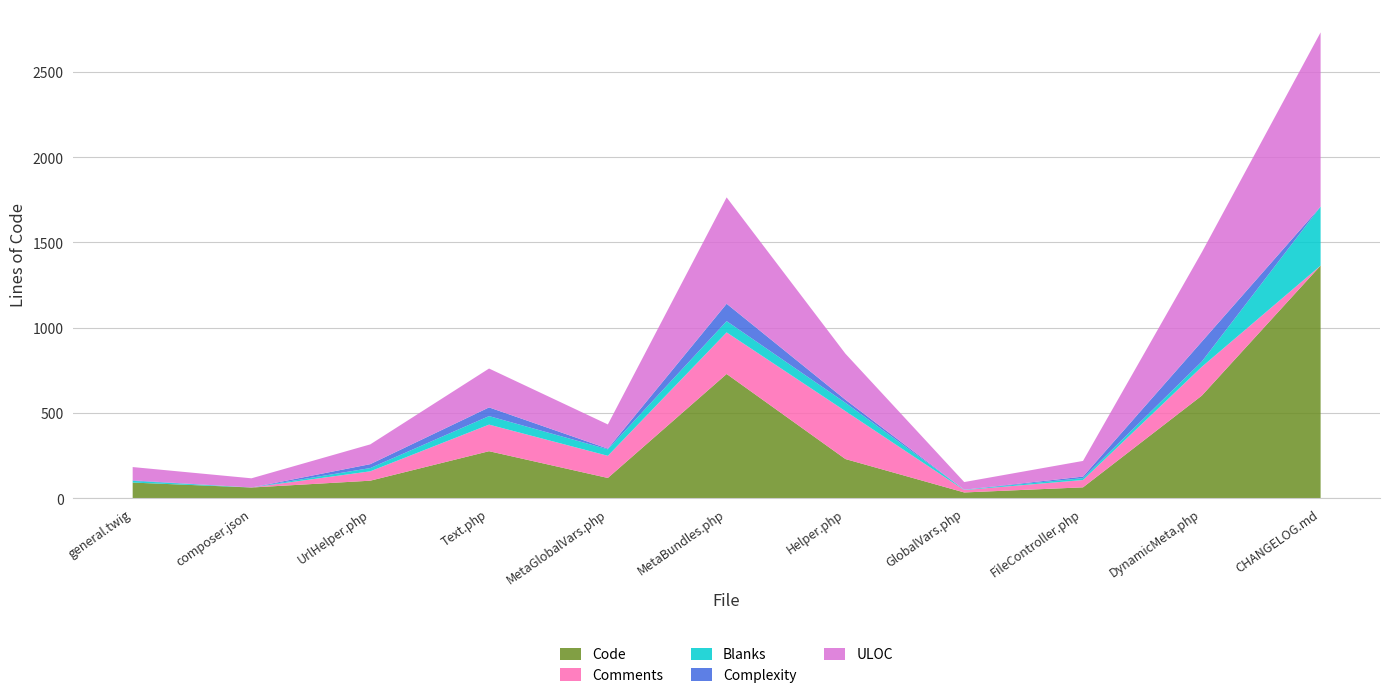

Reading right to left, what are all the values shown in this chart?

Code: CHANGELOG.md=1364	DynamicMeta.php=601	FileController.php=63	GlobalVars.php=33	Helper.php=229	MetaBundles.php=728	MetaGlobalVars.php=118	Text.php=275	UrlHelper.php=102	composer.json=62	general.twig=91
Comments: CHANGELOG.md=0	DynamicMeta.php=169	FileController.php=43	GlobalVars.php=14	Helper.php=281	MetaBundles.php=244	MetaGlobalVars.php=130	Text.php=156	UrlHelper.php=55	composer.json=0	general.twig=0
Blanks: CHANGELOG.md=346	DynamicMeta.php=31	FileController.php=11	GlobalVars.php=2	Helper.php=49	MetaBundles.php=66	MetaGlobalVars.php=38	Text.php=50	UrlHelper.php=19	composer.json=0	general.twig=10
Complexity: CHANGELOG.md=0	DynamicMeta.php=117	FileController.php=9	GlobalVars.php=0	Helper.php=18	MetaBundles.php=102	MetaGlobalVars.php=4	Text.php=51	UrlHelper.php=23	composer.json=0	general.twig=3
ULOC: CHANGELOG.md=1022	DynamicMeta.php=524	FileController.php=92	GlobalVars.php=45	Helper.php=270	MetaBundles.php=624	MetaGlobalVars.php=142	Text.php=228	UrlHelper.php=116	composer.json=54	general.twig=78